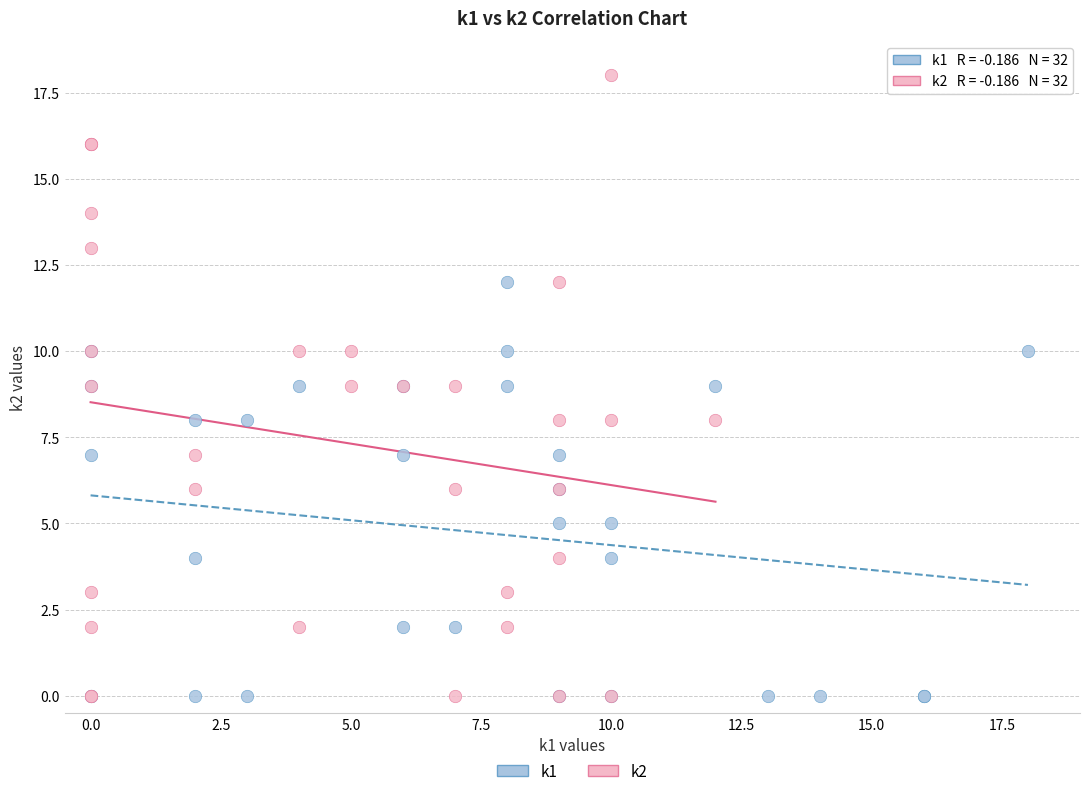

Which series reaches the maximum Y coordinate?

k2